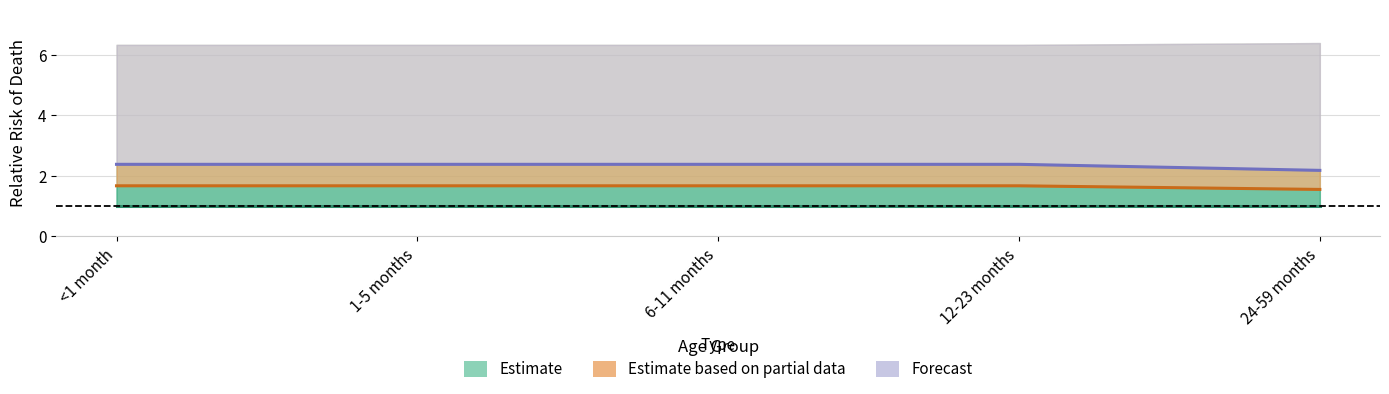

At which label does Estimate (normal) reach its peak?

<1 month